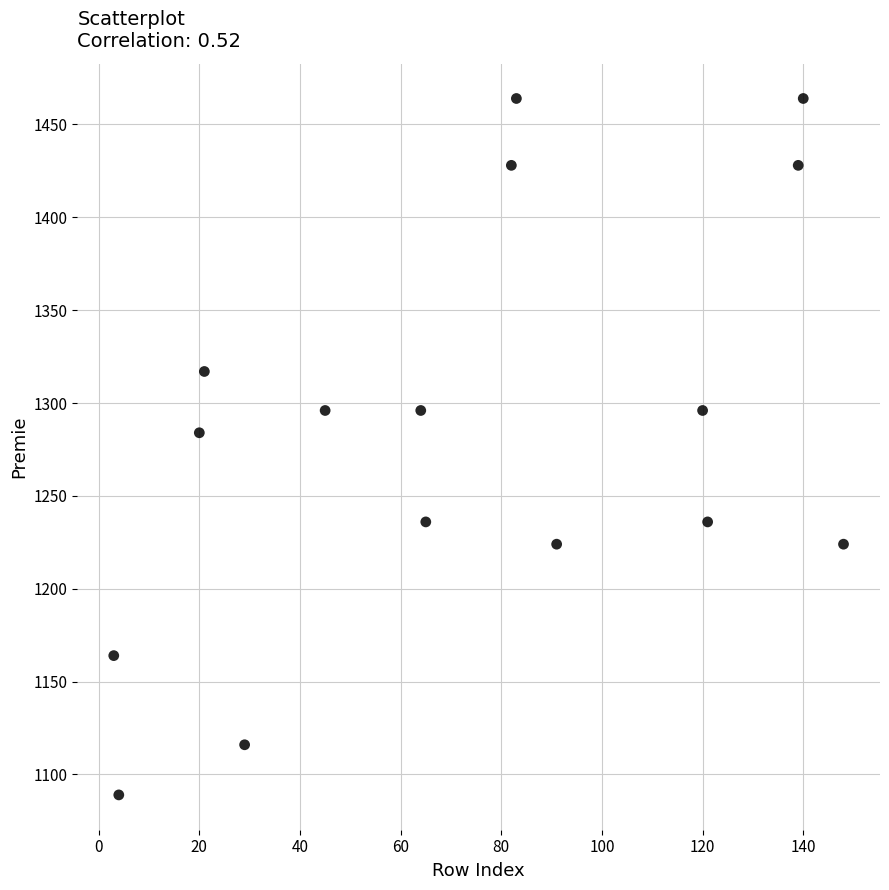

What is the range of X values (max minus min)?

145